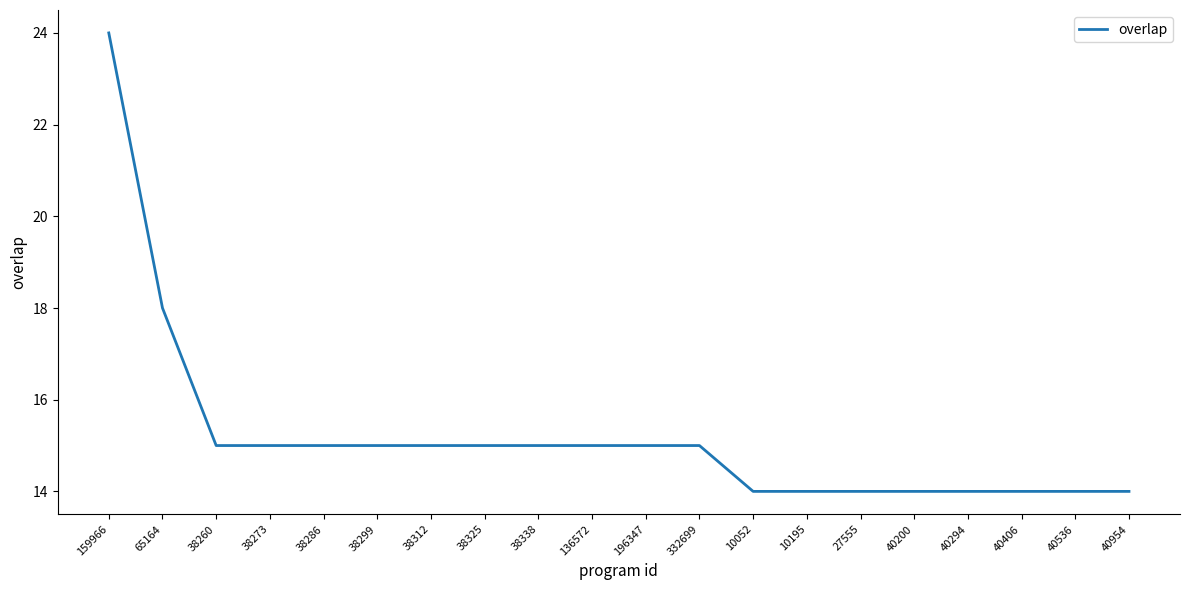

Which has a higher value, 196347 or 10195?

196347